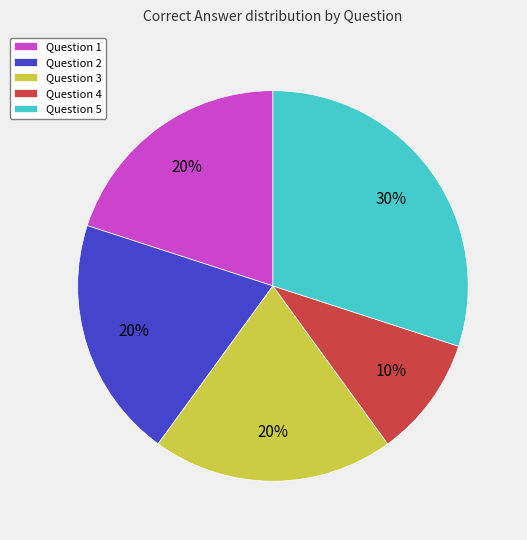

Count the number of slices in the pie.

5